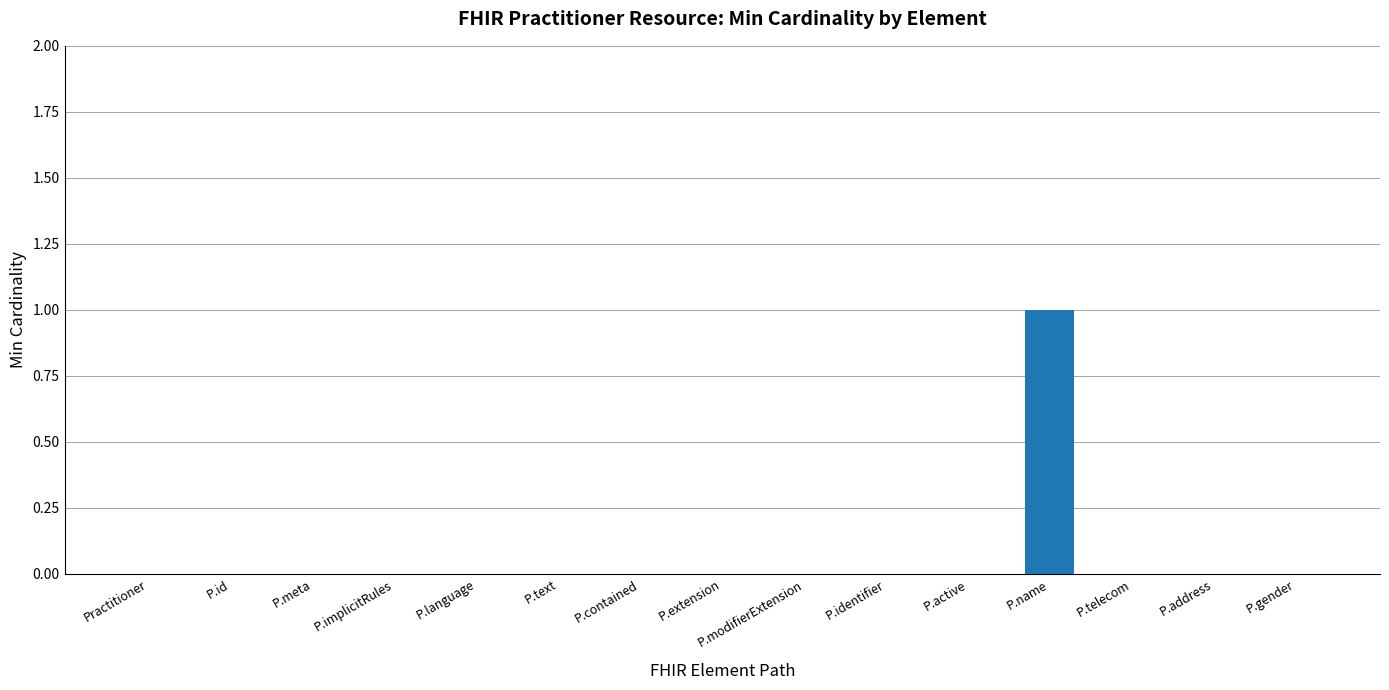

Which category has the highest value across all series?

P.name